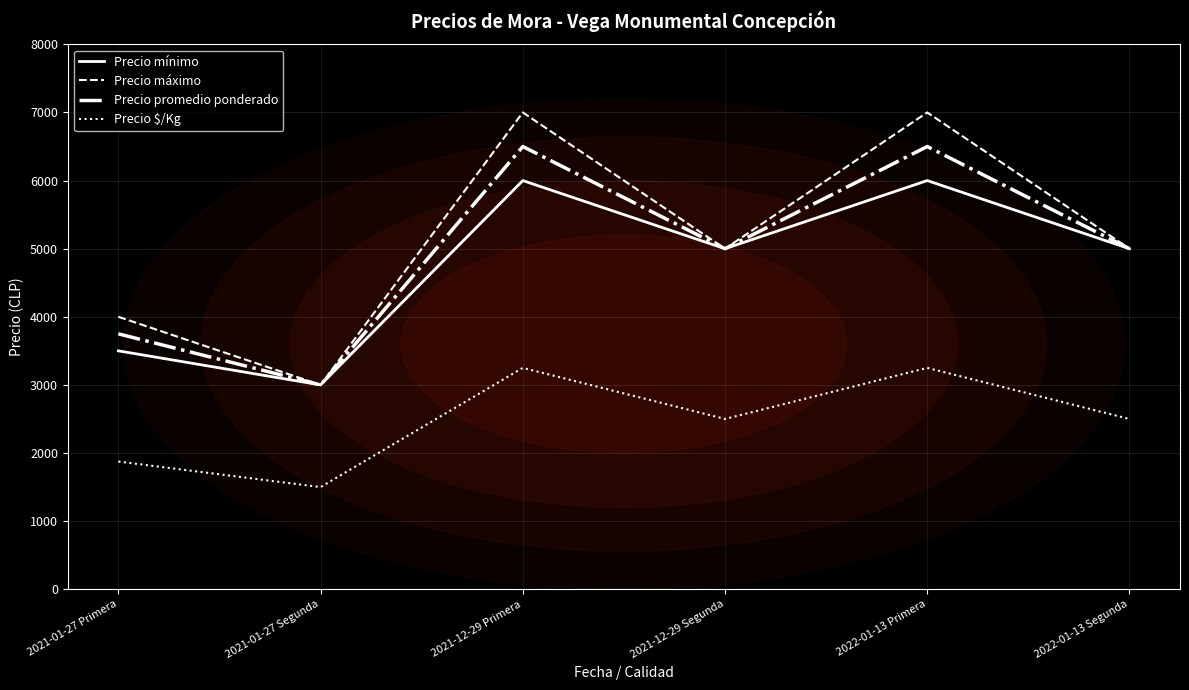

Rank the series by their maximum value, from highest to lowest.

Precio máximo, Precio promedio ponderado, Precio mínimo, Precio $/Kg